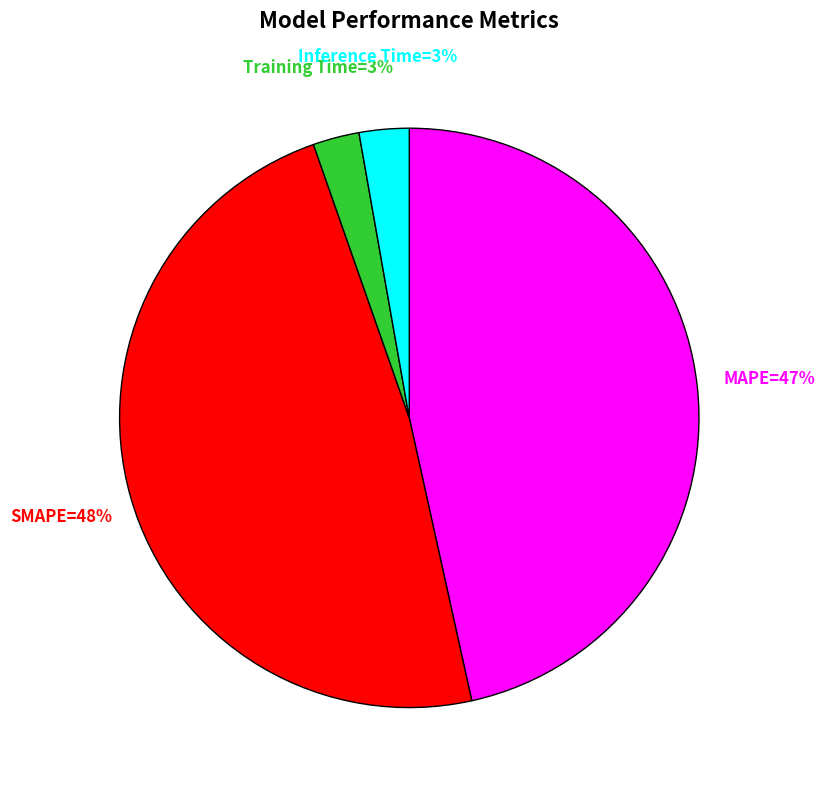

Is there a majority slice in this chart?

No